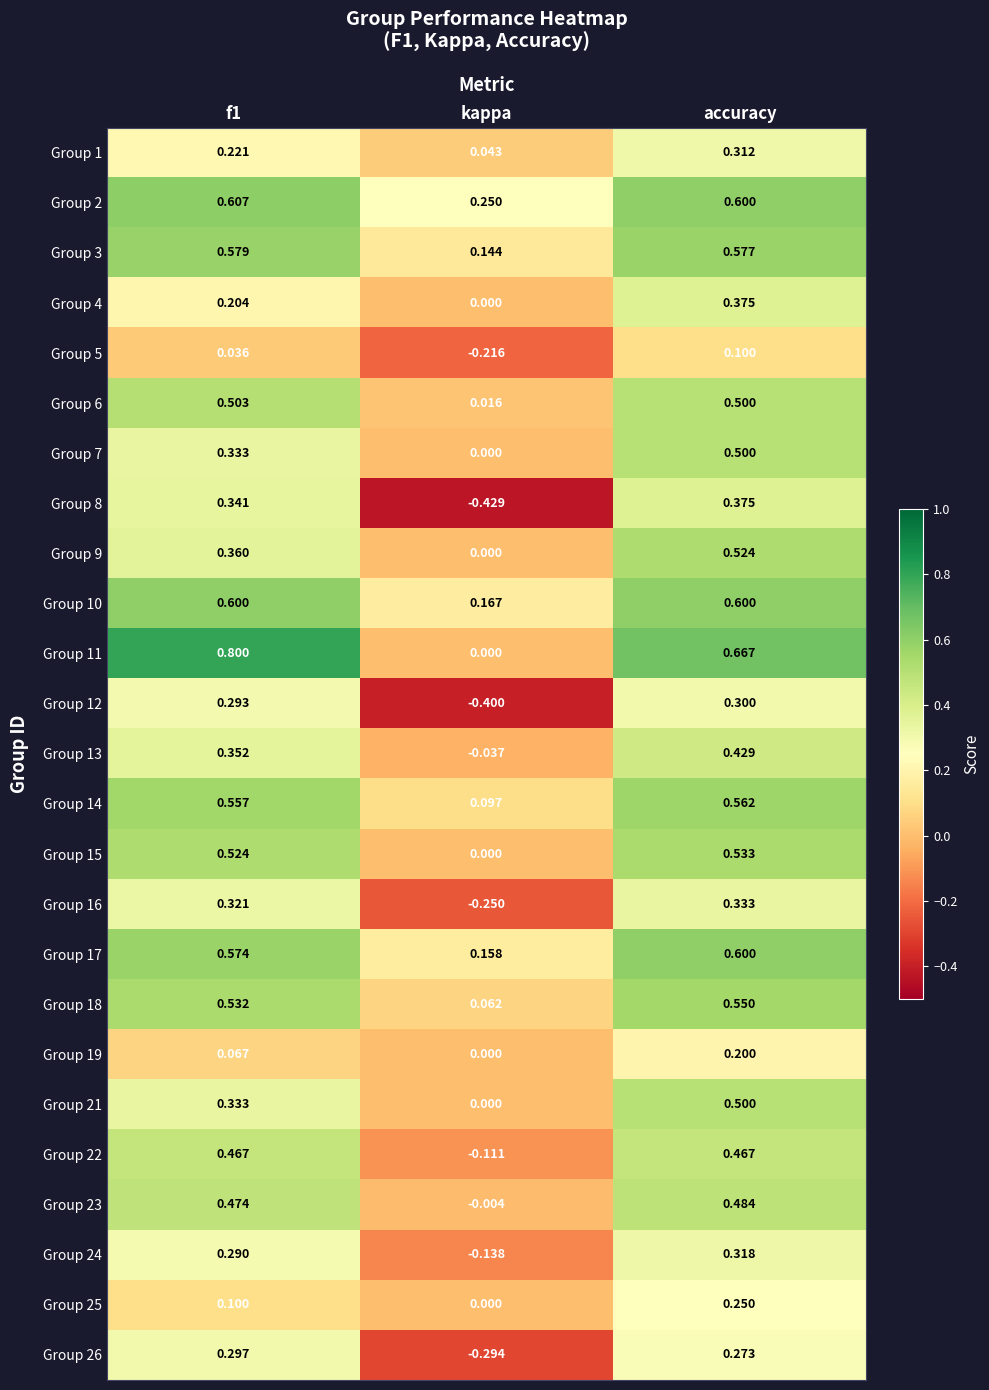

What is the spread (max minus min) of values at accuracy?

0.6